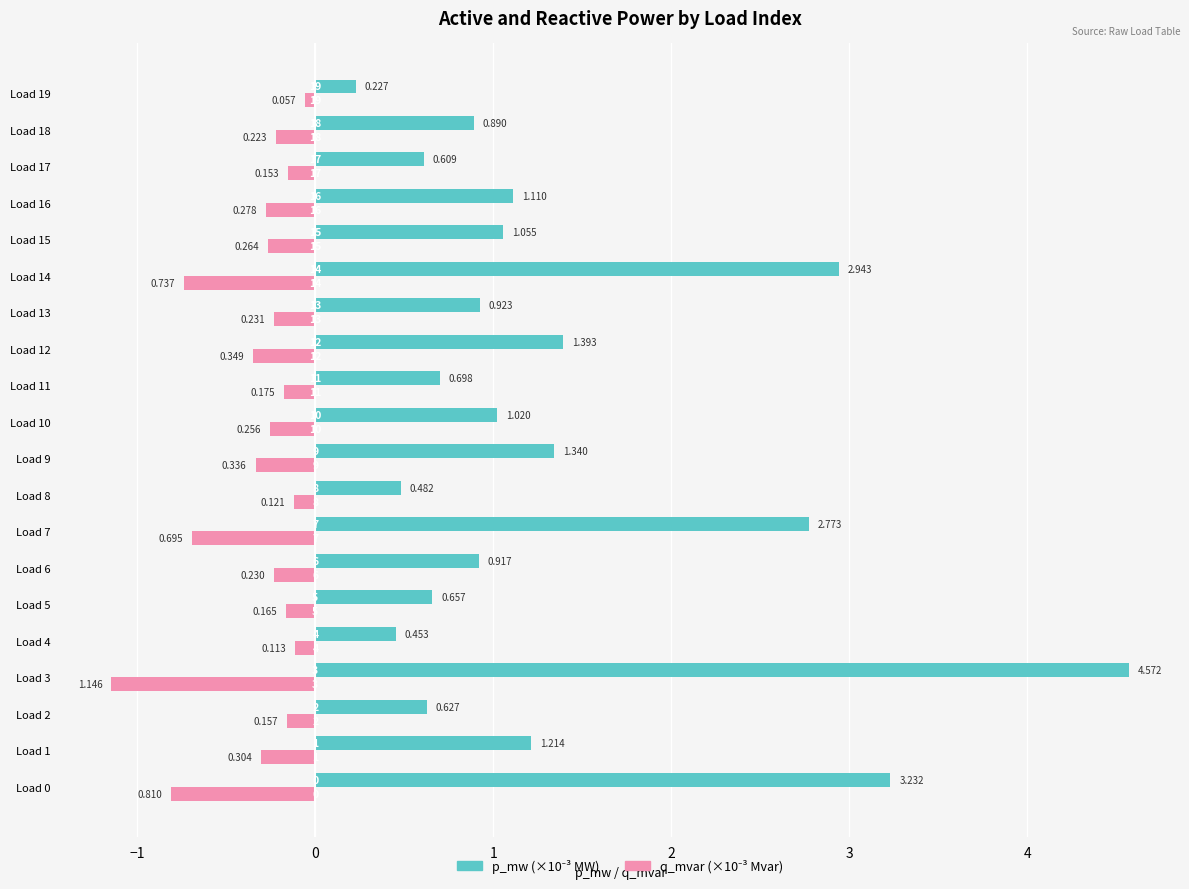

What is the minimum value shown in the chart?

-1.1